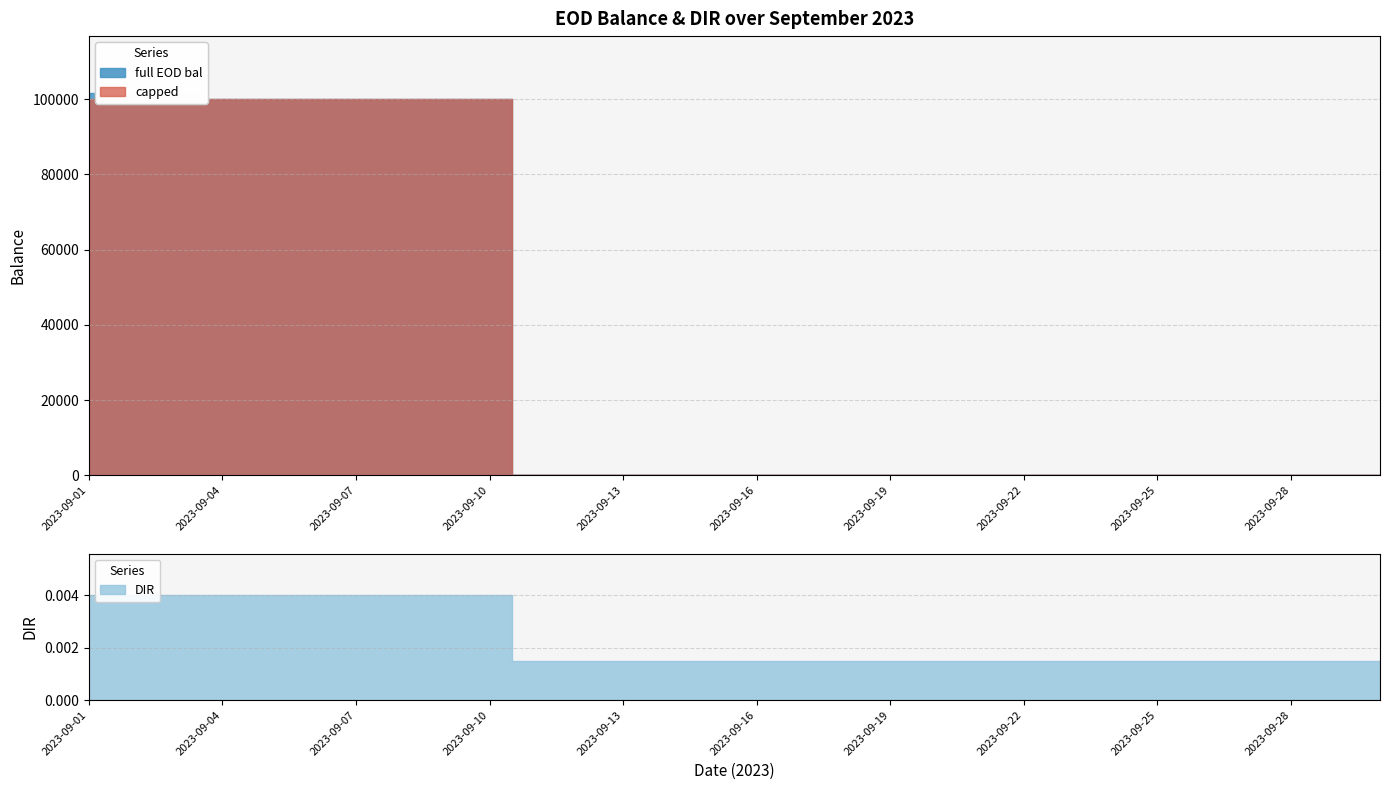

Rank the categories by full EOD bal value from highest to lowest.

2023-09-01, 2023-09-02, 2023-09-03, 2023-09-04, 2023-09-05, 2023-09-06, 2023-09-07, 2023-09-08, 2023-09-09, 2023-09-10, 2023-09-11, 2023-09-12, 2023-09-13, 2023-09-14, 2023-09-15, 2023-09-16, 2023-09-17, 2023-09-18, 2023-09-19, 2023-09-20, 2023-09-21, 2023-09-22, 2023-09-23, 2023-09-24, 2023-09-25, 2023-09-26, 2023-09-27, 2023-09-28, 2023-09-29, 2023-09-30